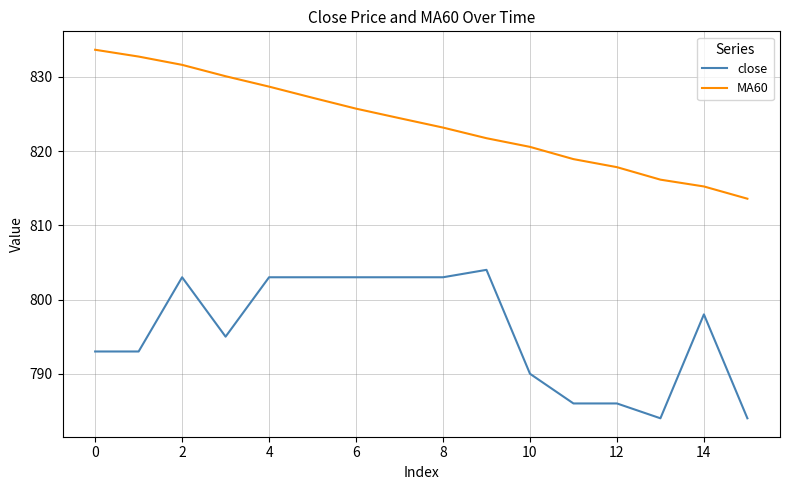

What are all the series names shown in the legend?

close, MA60